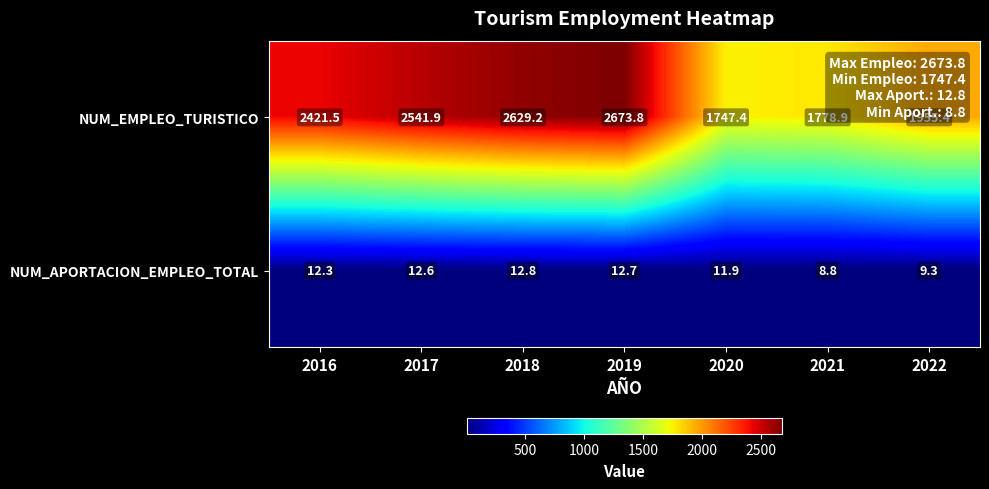

What is the difference between the highest and lowest values at 2017?

2529.3